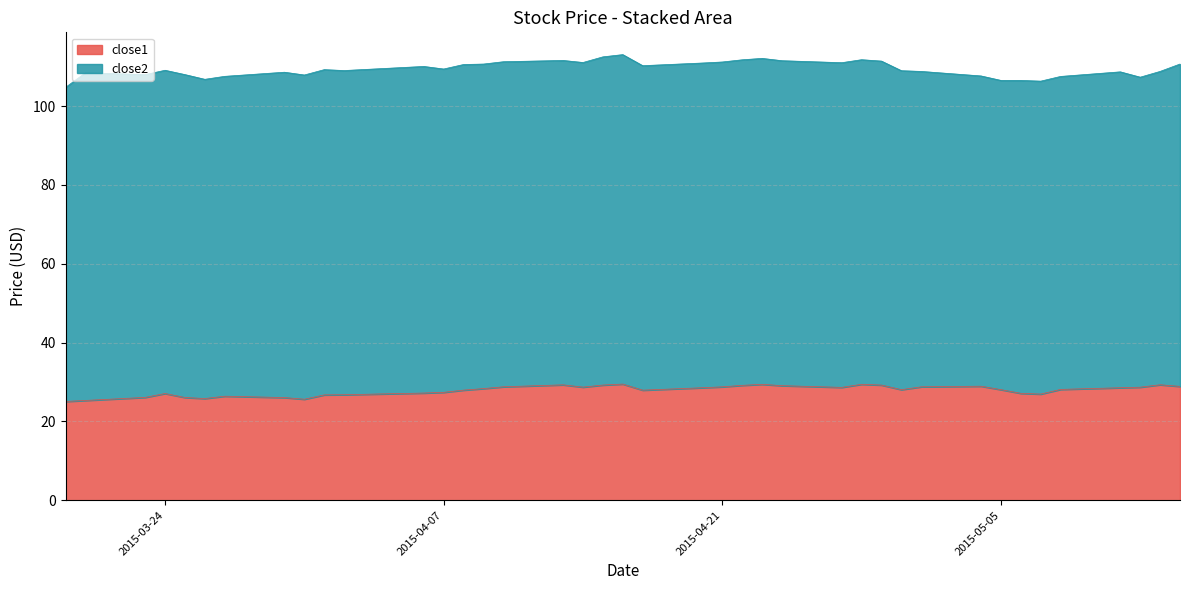

Where is the first local minimum?

2015-03-26